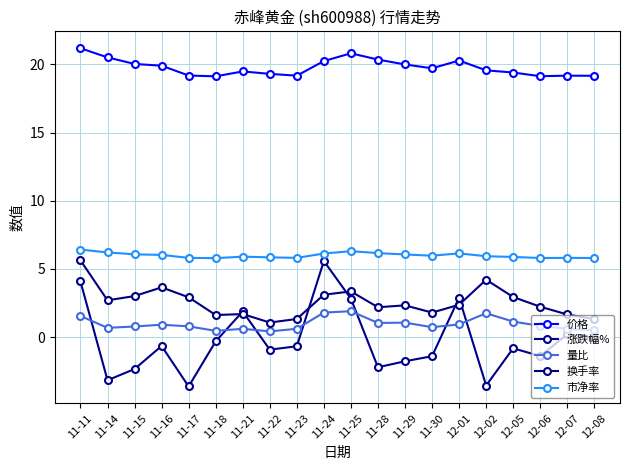

The value of 涨跌幅% at 11-16 is -0.7. True or false?

True